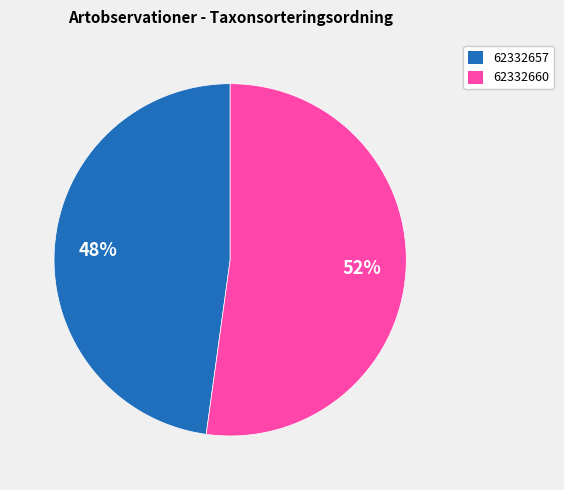

How many segments does this pie chart have?

2